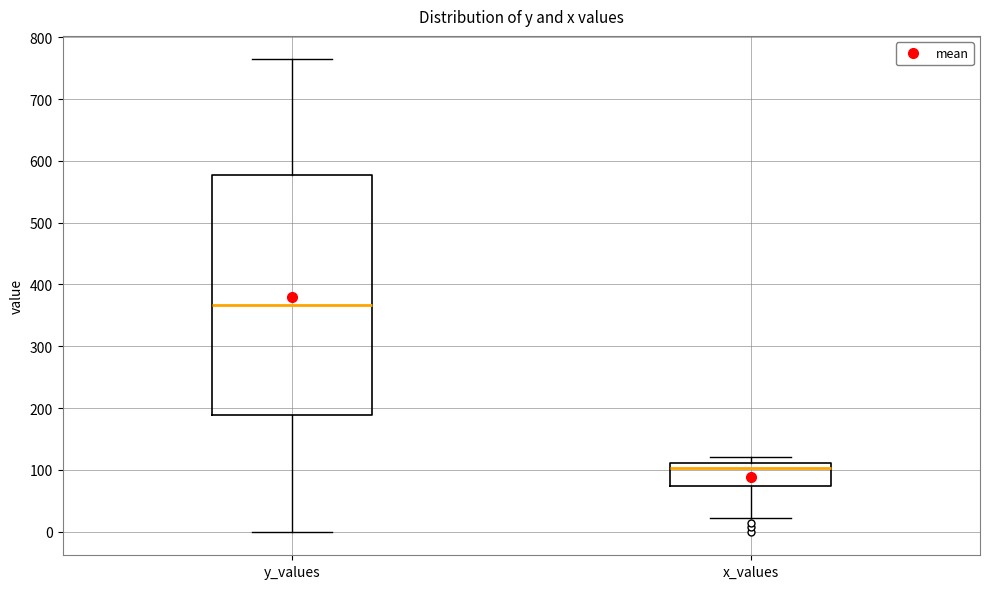

Where does the lower whisker of the box for x_values end on the y-axis? The values are not printed on the chart, so give them approximately, as read against the axis.

20